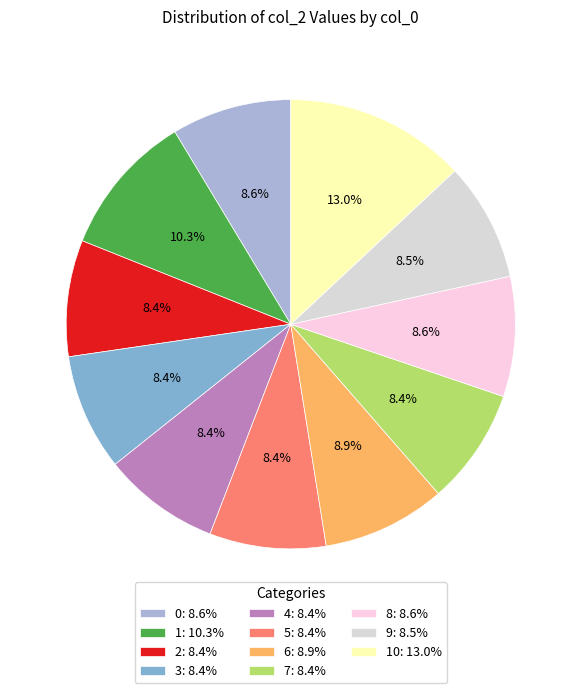

To the nearest percent, what is the difference between the largest and smallest slice percentages?

5%